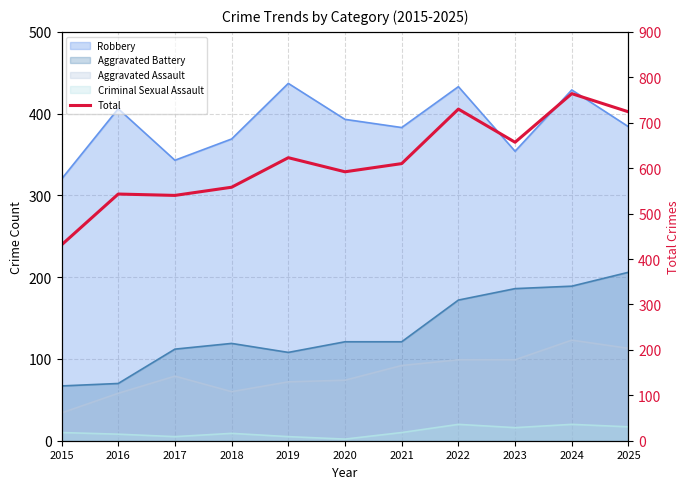

What is the difference between the values at 2025 and 2023?

67